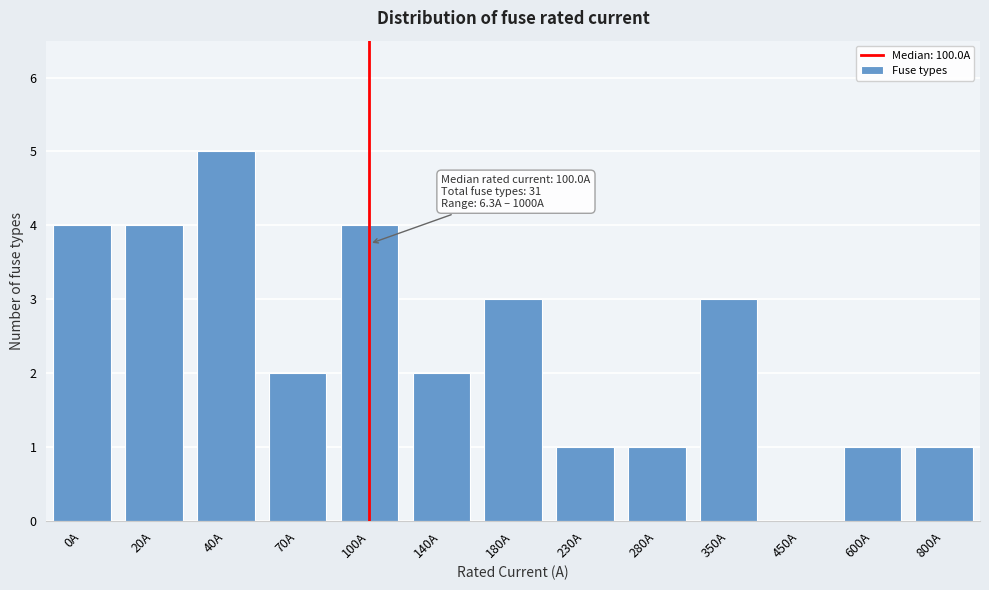

Reading left to right, extract all data points from this chart.

0A=4	20A=4	40A=5	70A=2	100A=4	140A=2	180A=3	230A=1	280A=1	350A=3	450A=0	600A=1	800A=1